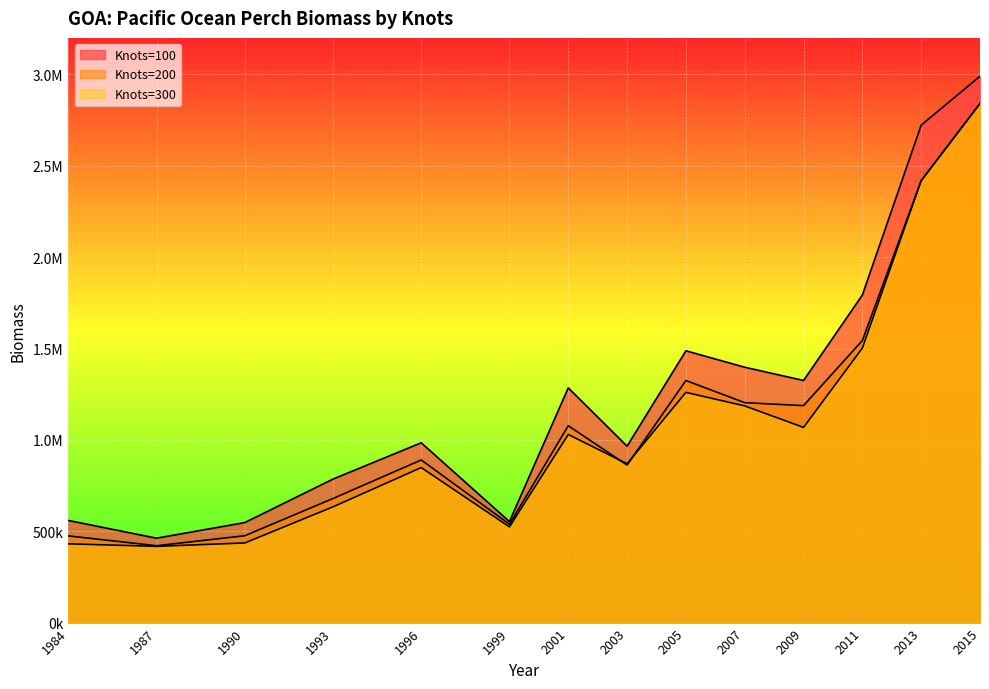

Rank the categories by Knots=300 value from lowest to highest.

1987, 1984, 1990, 1999, 1993, 1996, 2003, 2001, 2009, 2007, 2005, 2011, 2013, 2015